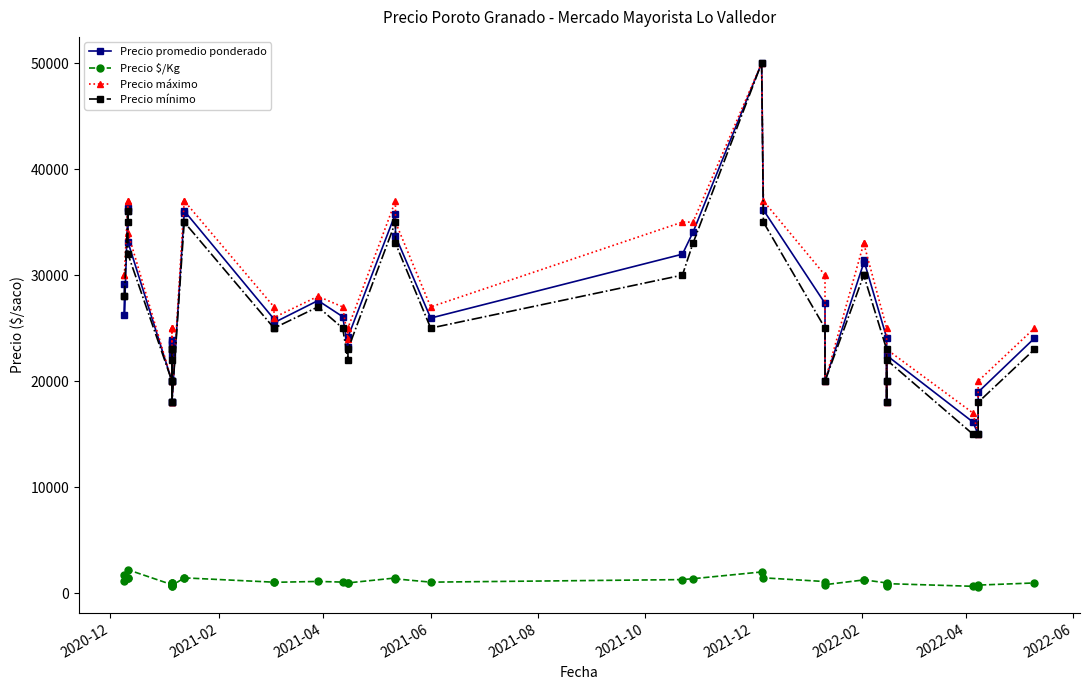

True or false: Precio promedio ponderado and Precio $/Kg cross at least once.

False